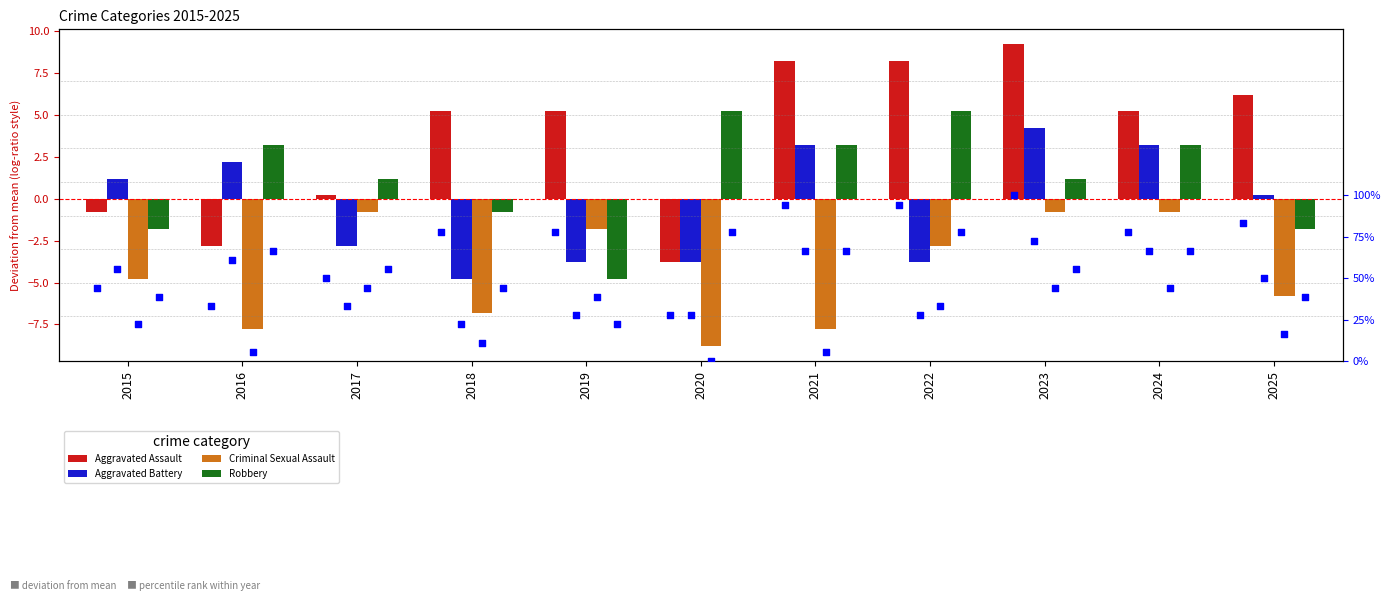

Which series has the widest spread of Y values?

Aggravated Assault